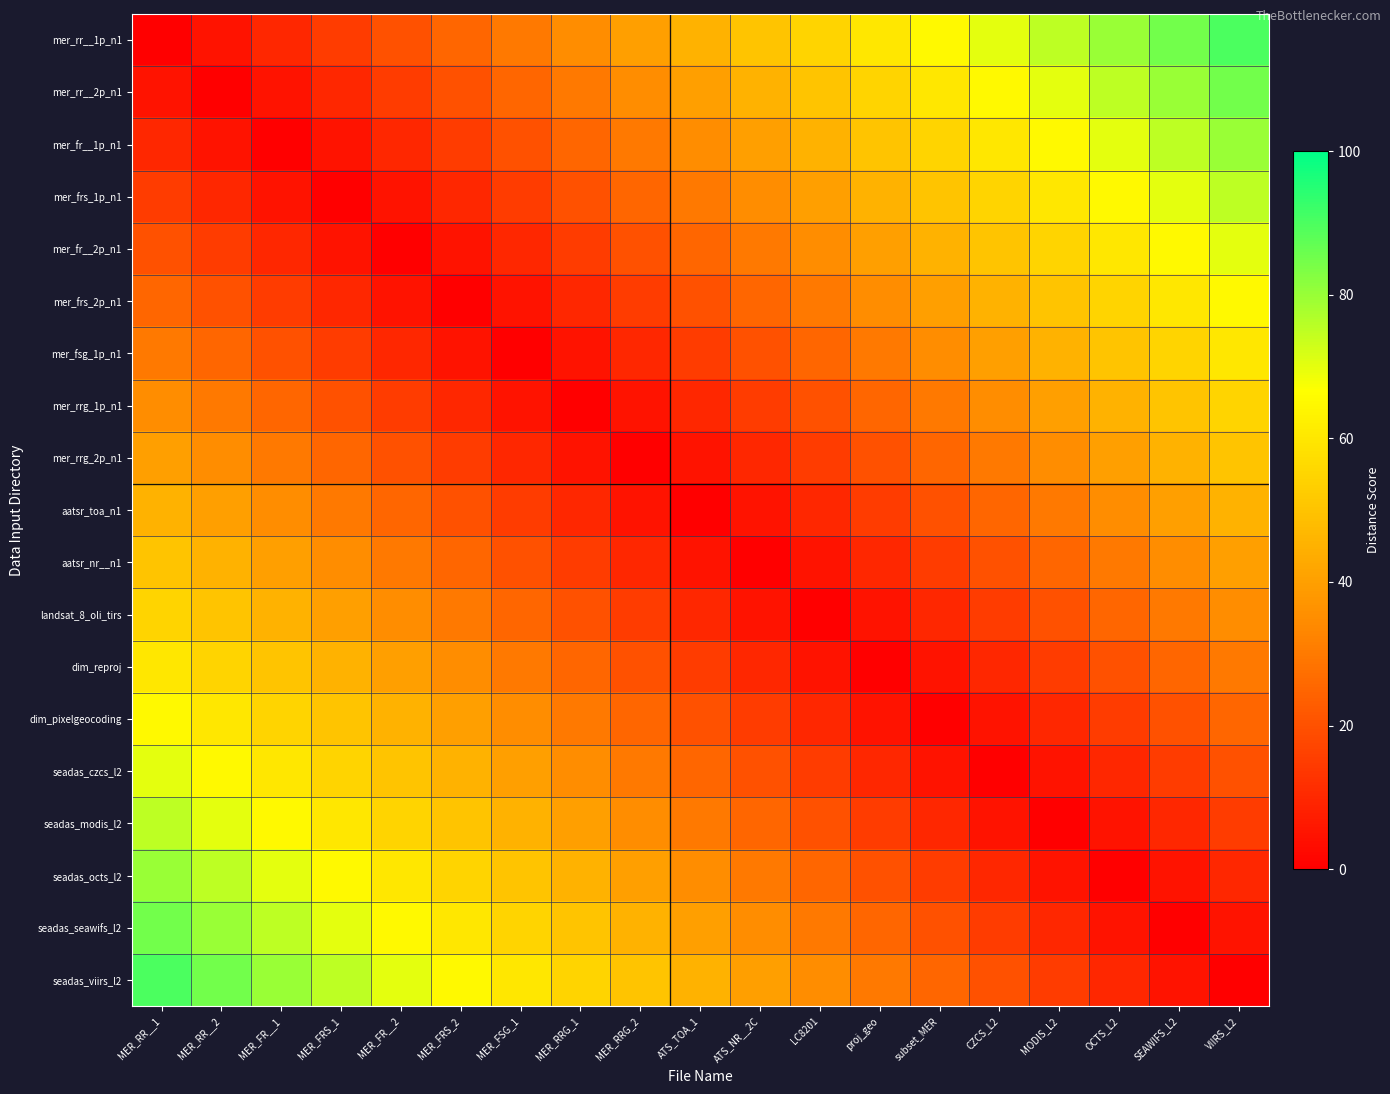

Which series has the widest spread of values?

mer_rr__1p_n1